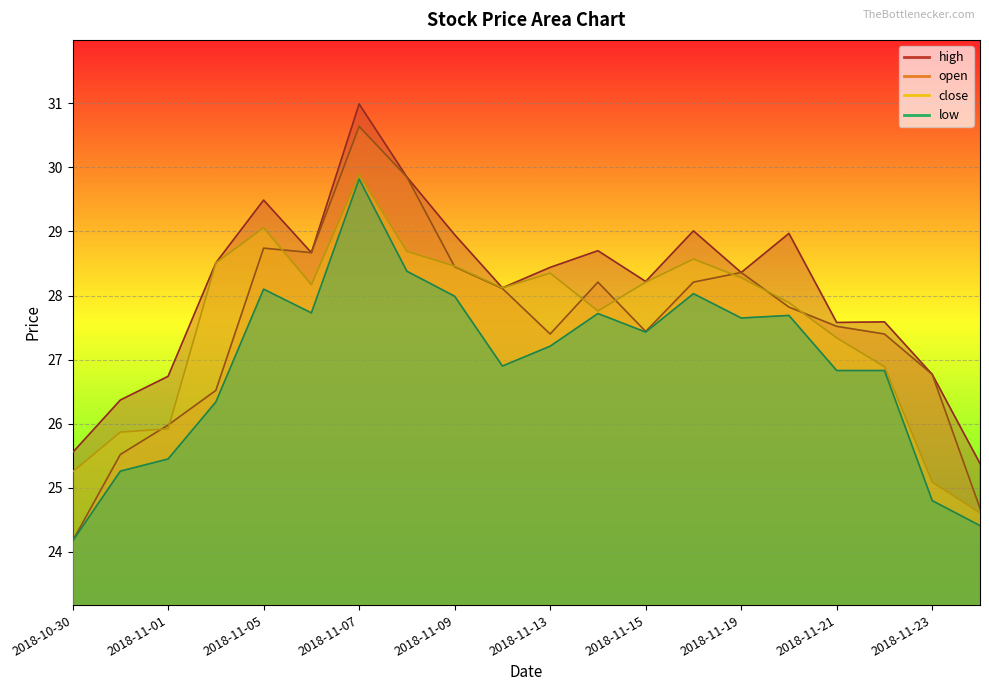

What is the total value across all series at 2018-11-01?

104.1